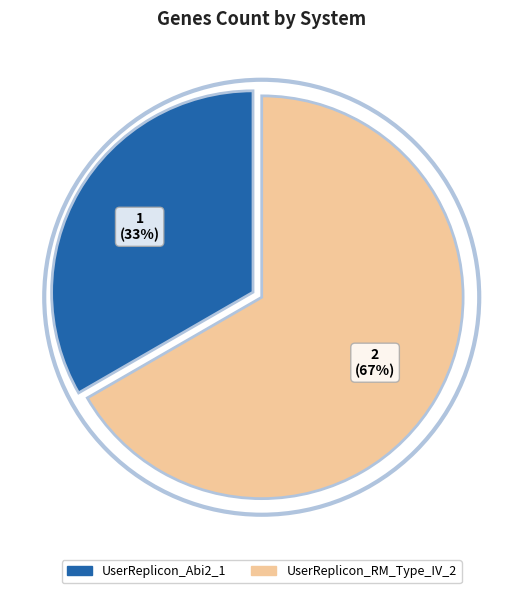

How many segments does this pie chart have?

2